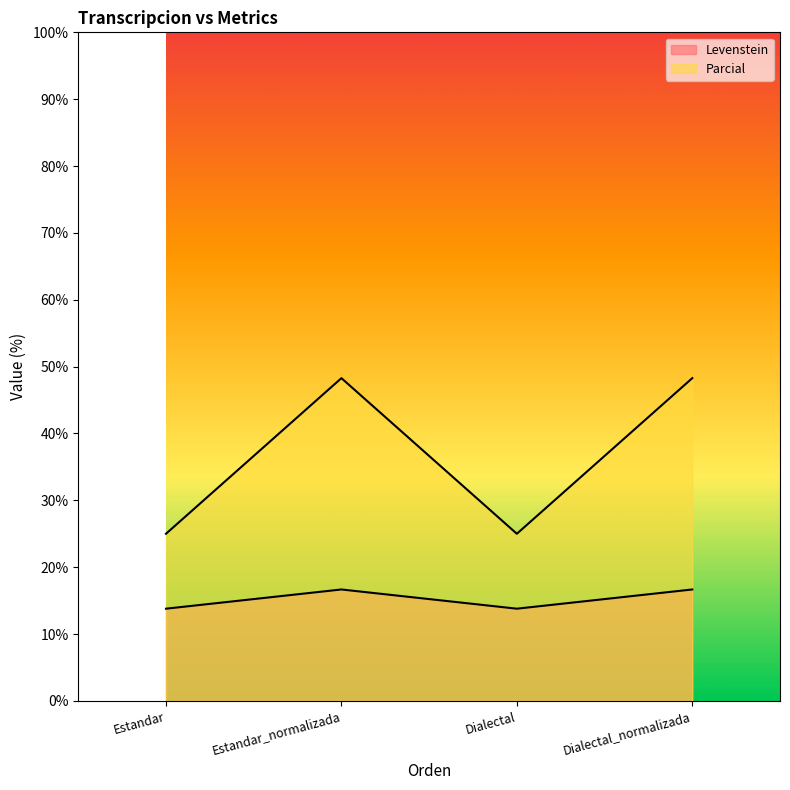

Reading left to right, transcribe all the data shown in this chart.

Levenstein: Estandar=13.8	Estandar_normalizada=16.7	Dialectal=13.8	Dialectal_normalizada=16.7
Parcial: Estandar=25.0	Estandar_normalizada=48.3	Dialectal=25.0	Dialectal_normalizada=48.3